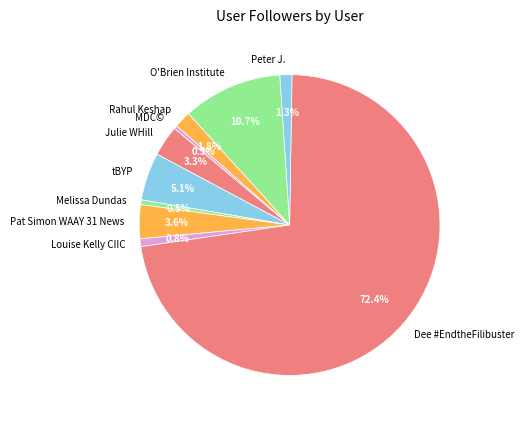

Is the sum of Melissa Dundas and Rahul Keshap greater than half?

No